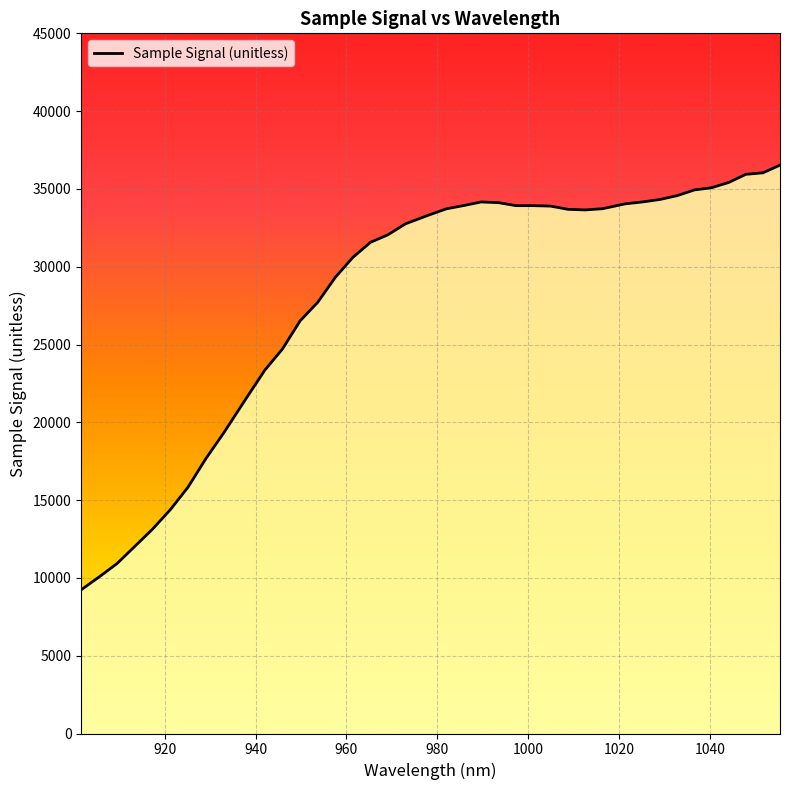

Count the number of data series in this chart.

1